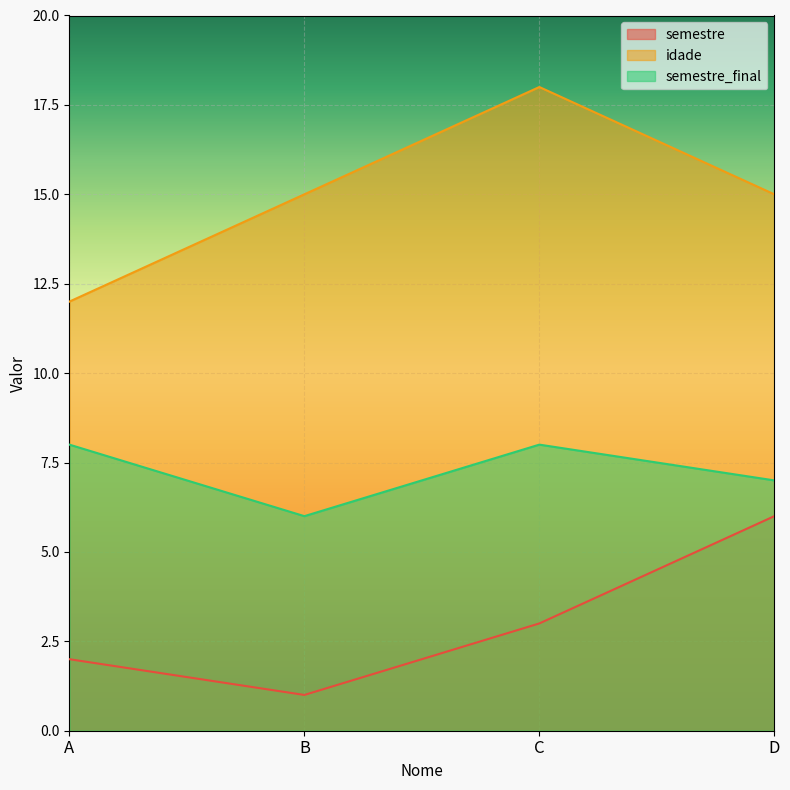

At how many categories does at least one series exceed 13?

3